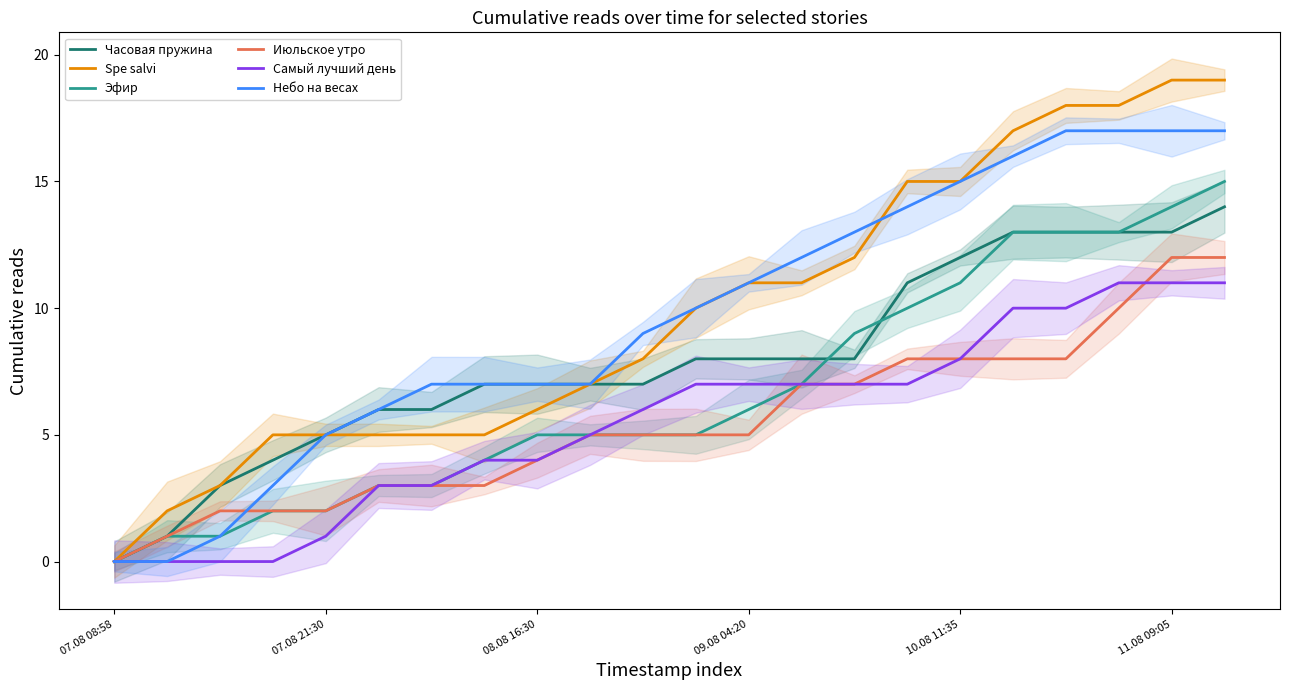

True or false: Самый лучший день has a value of 8 at 21.

False